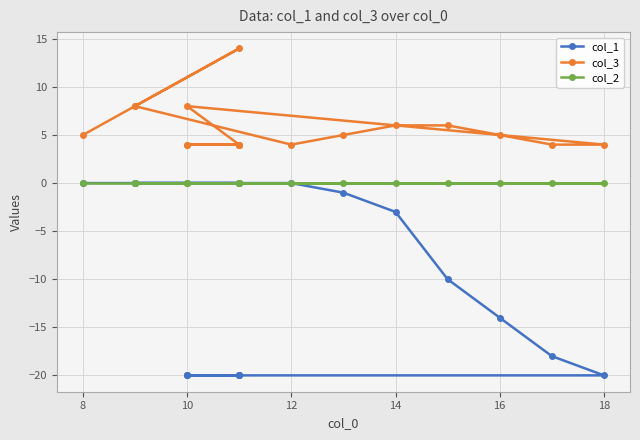

True or false: col_2 and col_1 cross at least once.

False